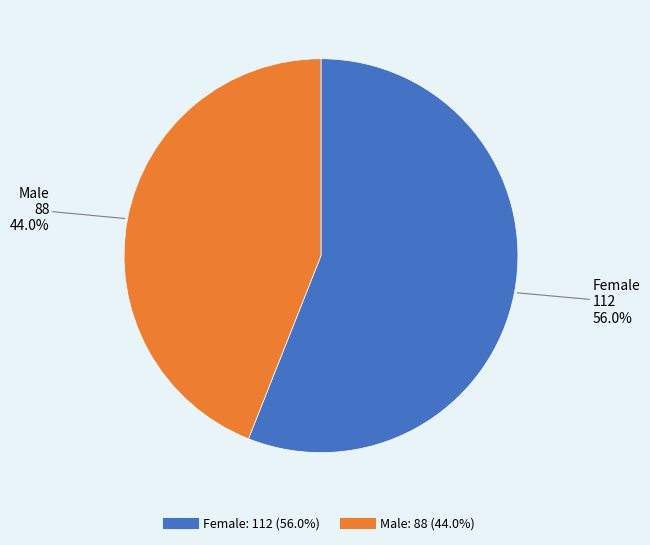

To the nearest percent, what is the difference between the Male and Female slice percentages?

12%